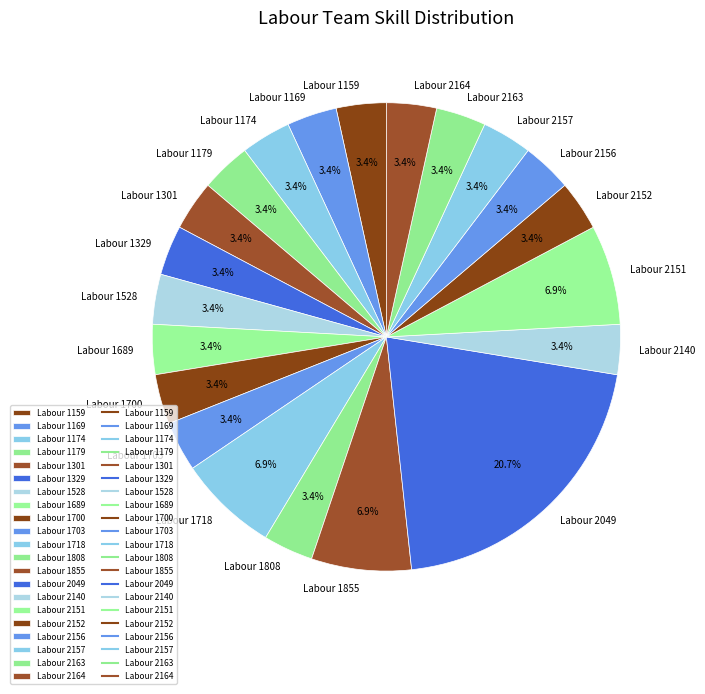

Does Labour 1855 account for over 50% of the chart?

No